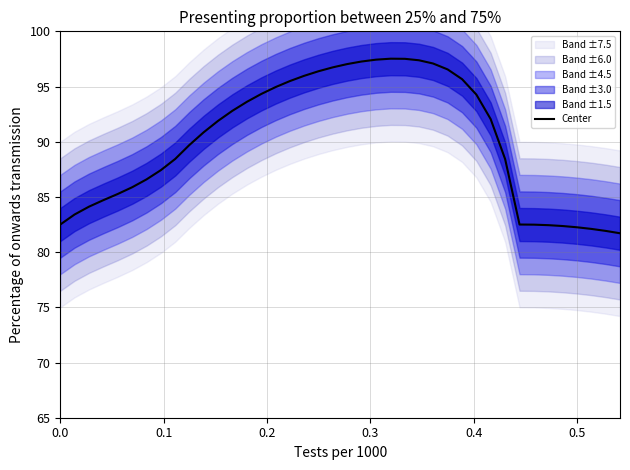

Does the chart display data point markers on the line(s)?

No